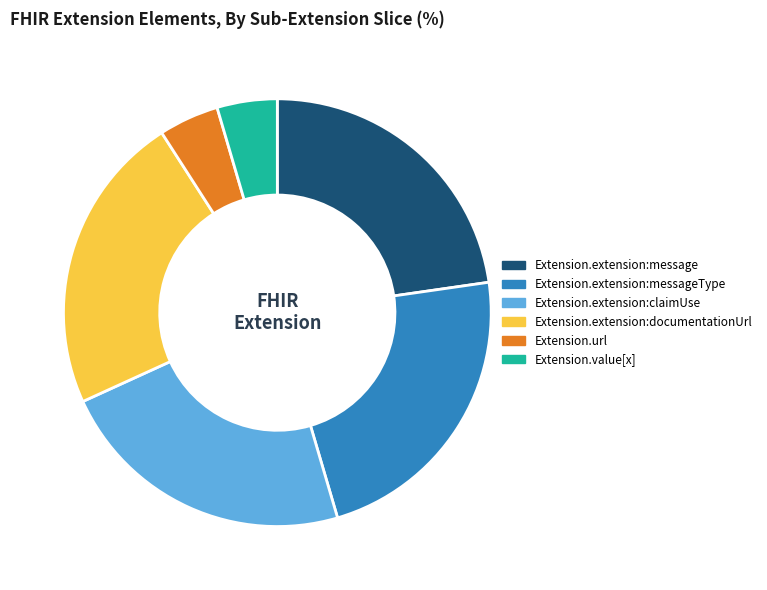

The Extension.extension:claimUse slice represents 23% of the pie. True or false?

True